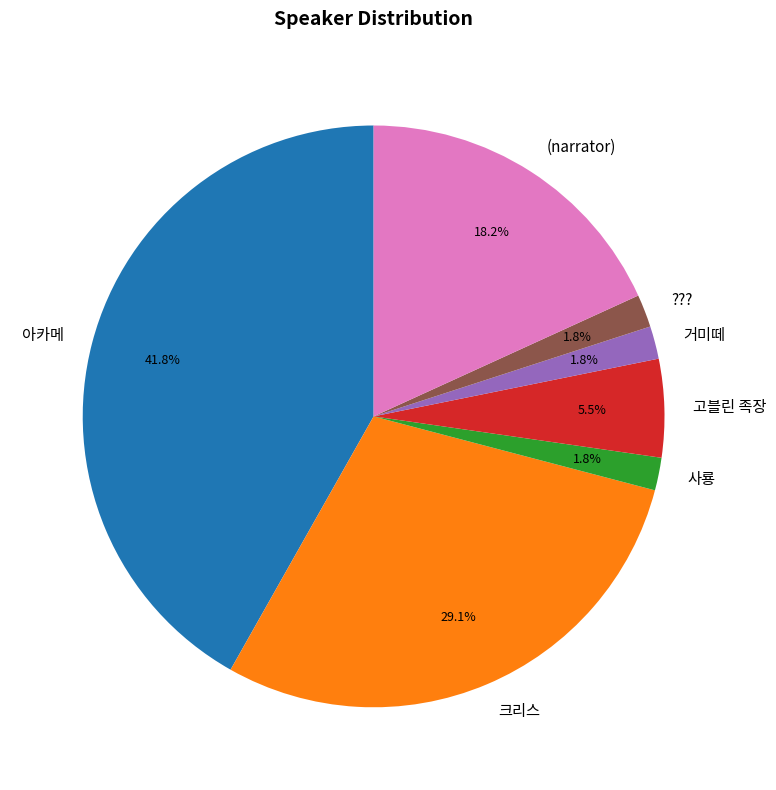

What is the total percentage of 거미떼 and 고블린 족장?

7.3%